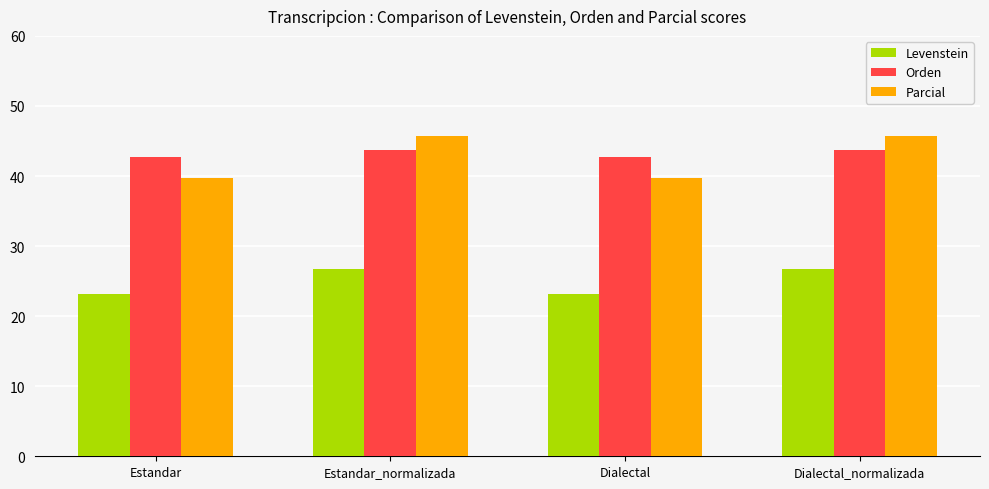

Does the chart contain any negative values?

No